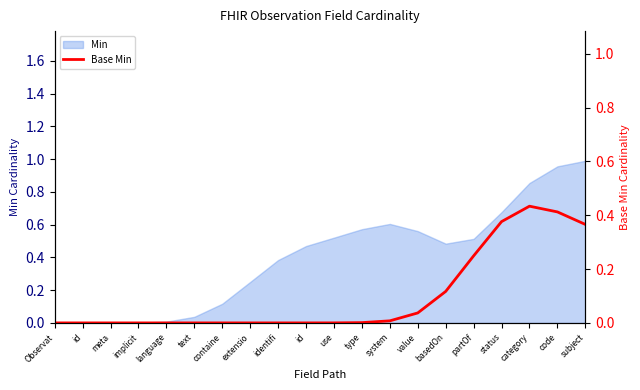

Count the number of categories in the chart.

20